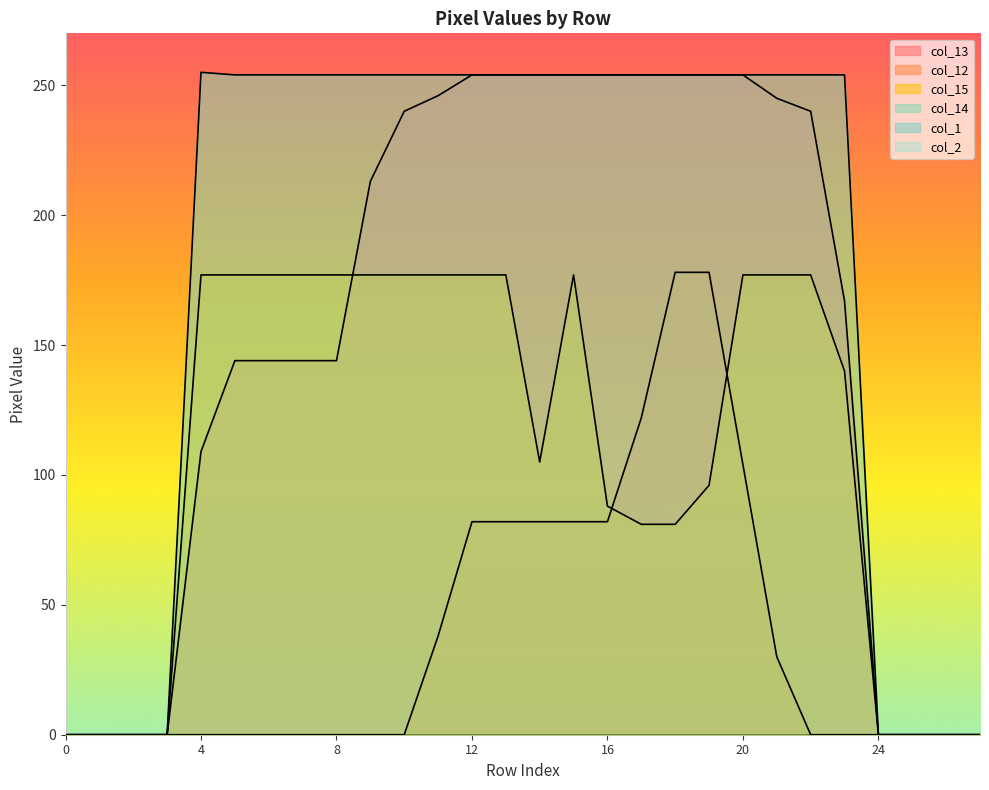

True or false: col_14 and col_12 intersect in this chart.

False